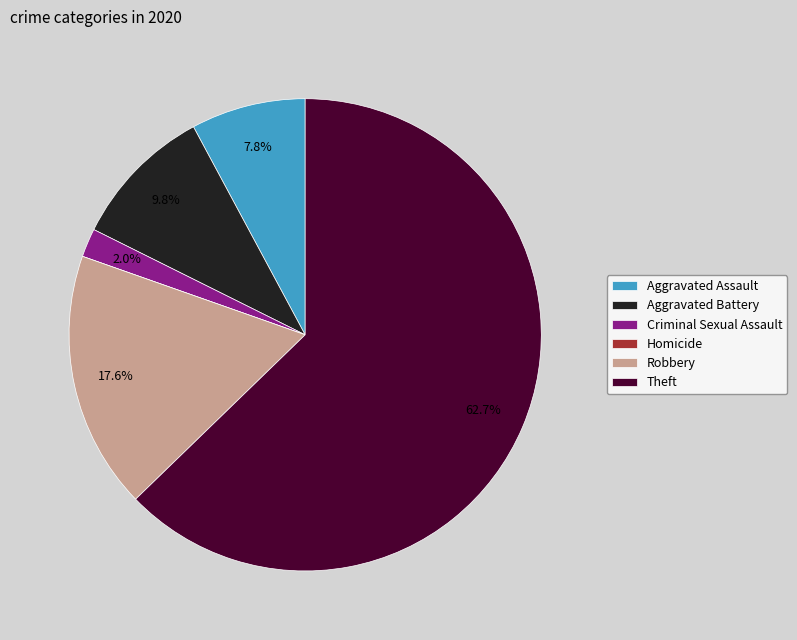

Between Theft and Criminal Sexual Assault, which is larger?

Theft